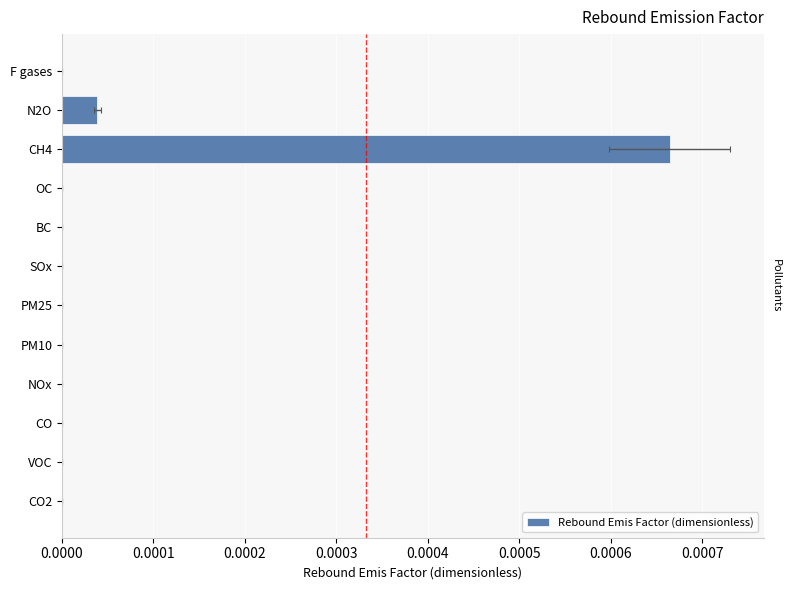

Count the number of values greater than 0.

2